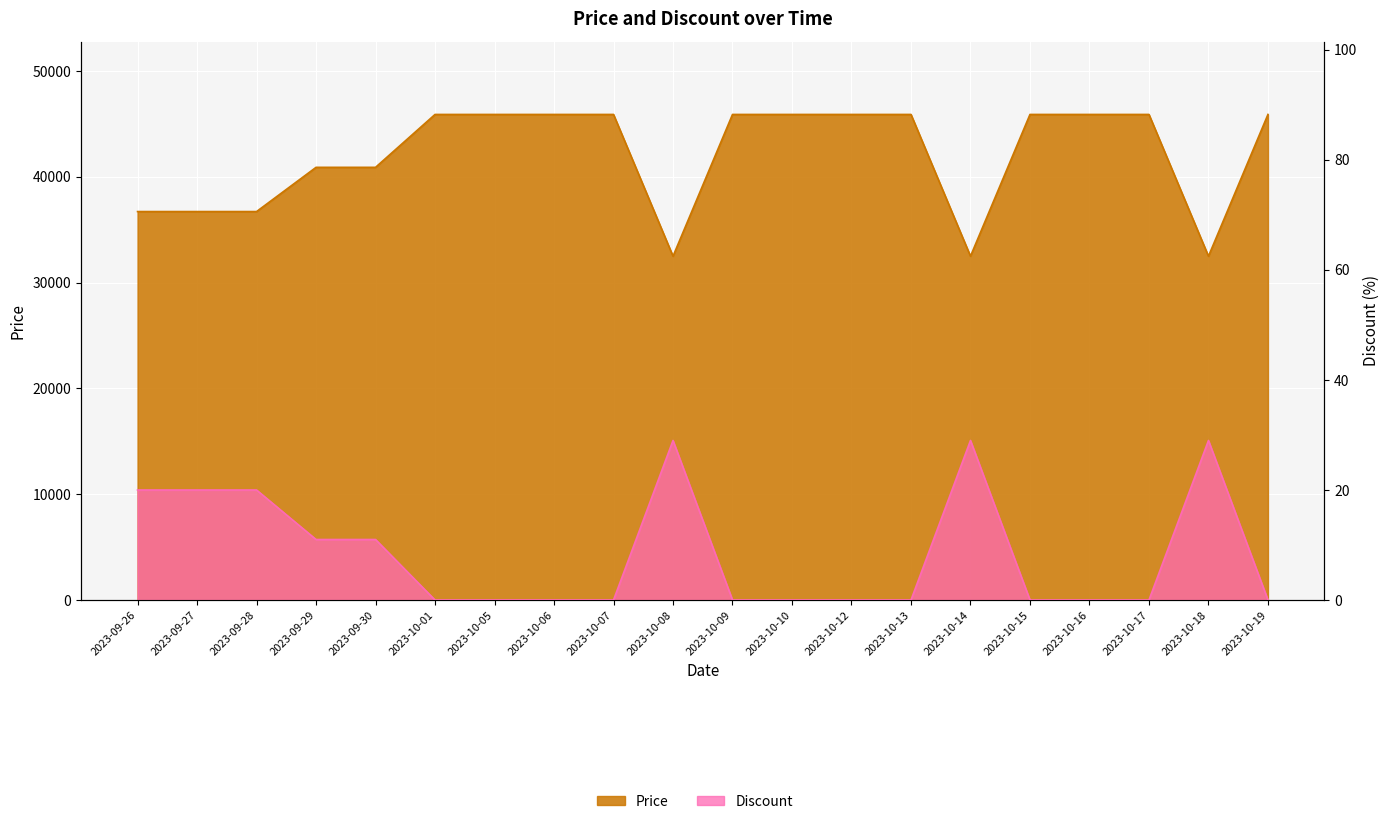

True or false: Discount has more than 0 points higher than both neighbors.

True